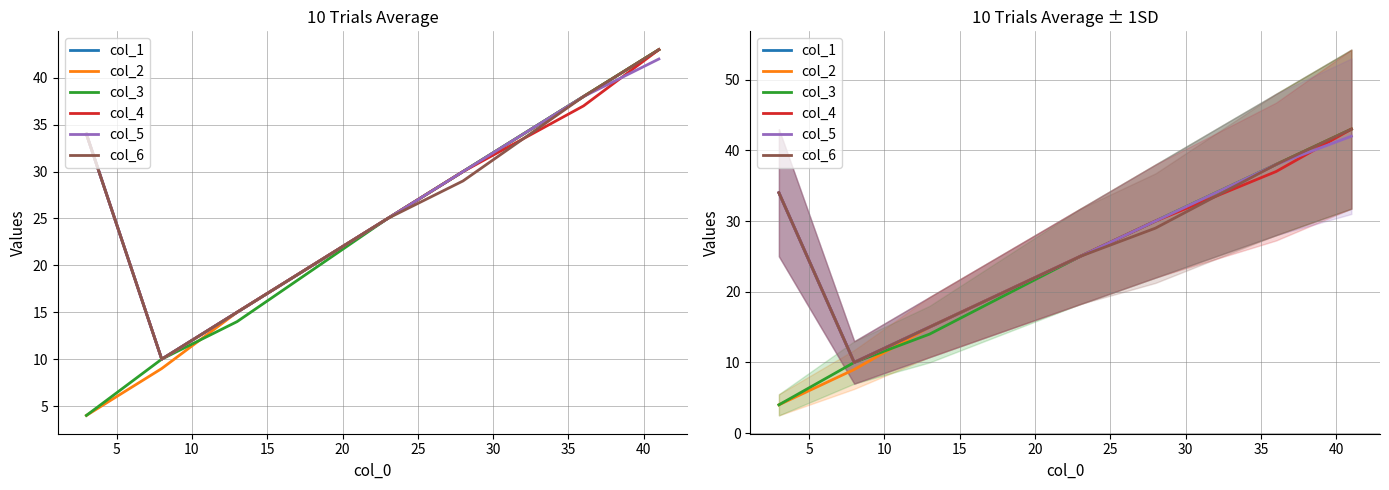

What is the lowest value of the col_5 series?

10